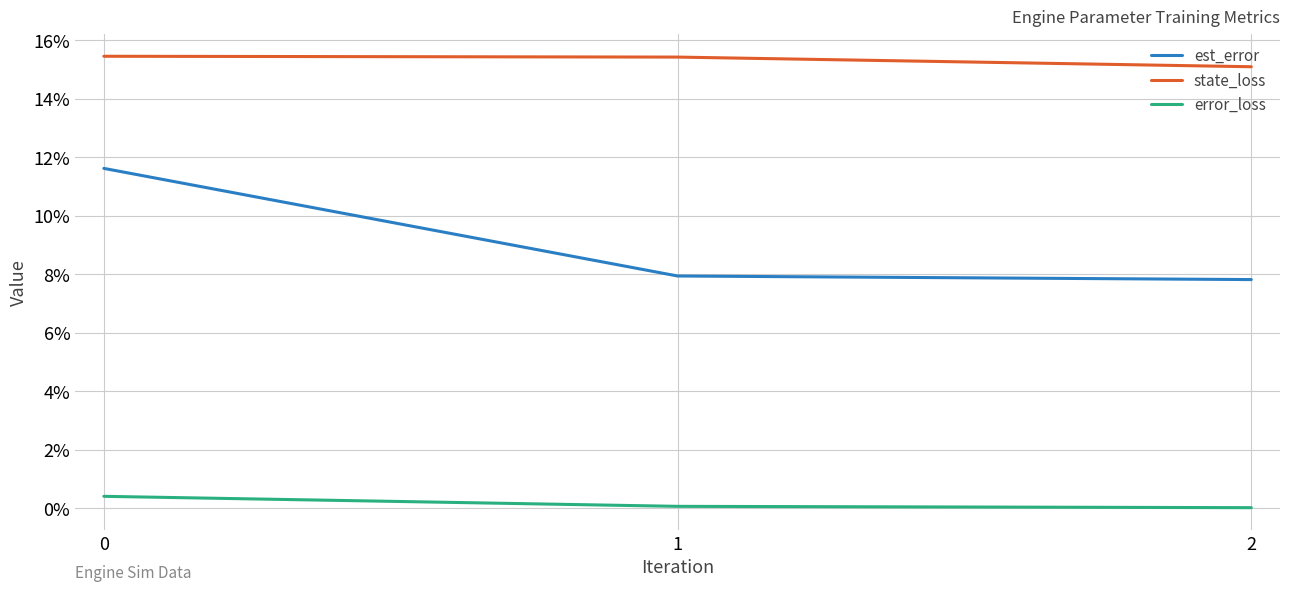

What is the minimum value for state_loss?

0.2